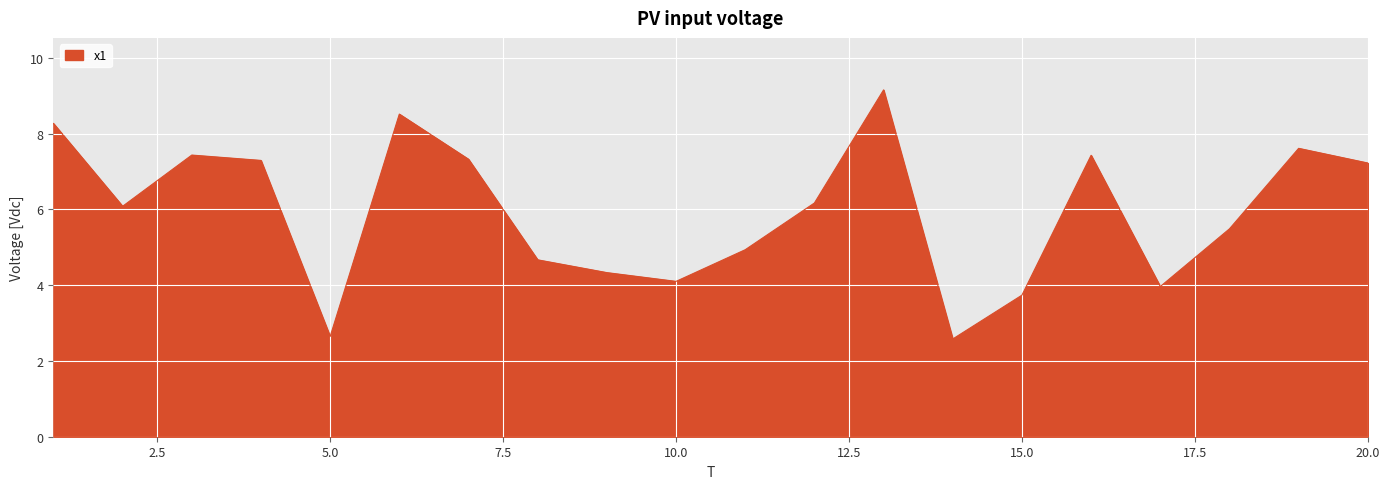

What is the difference between the maximum and minimum values?

6.6